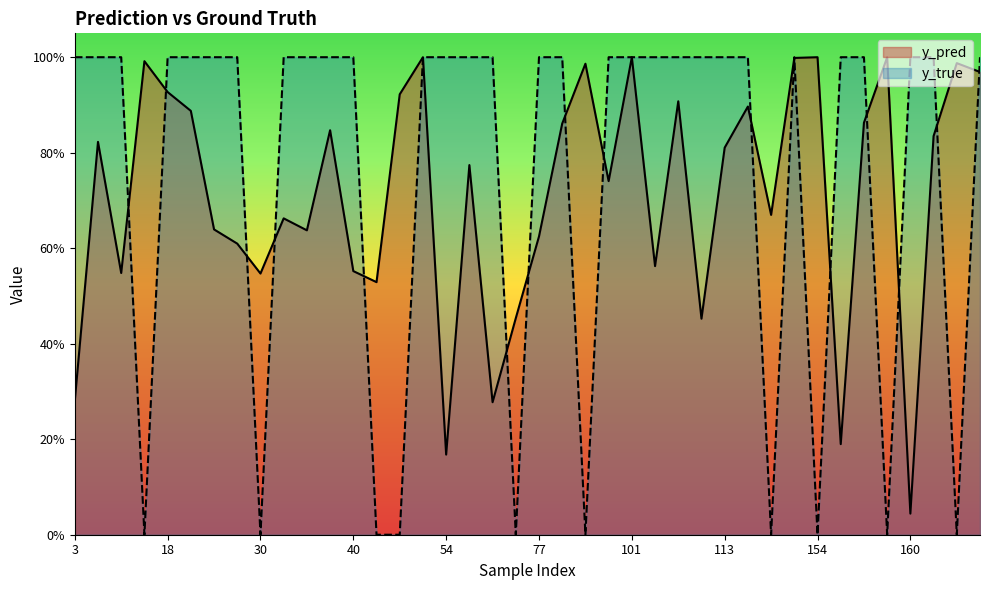

True or false: y_true has more than 2 points higher than both neighbors.

True